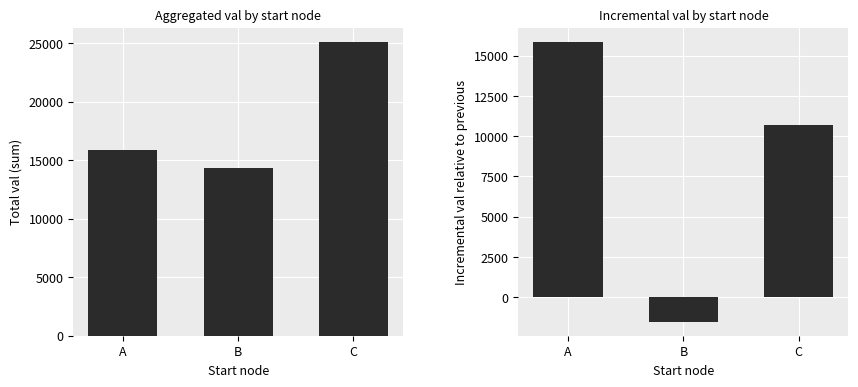

At how many categories does at least one series exceed 12027?

3